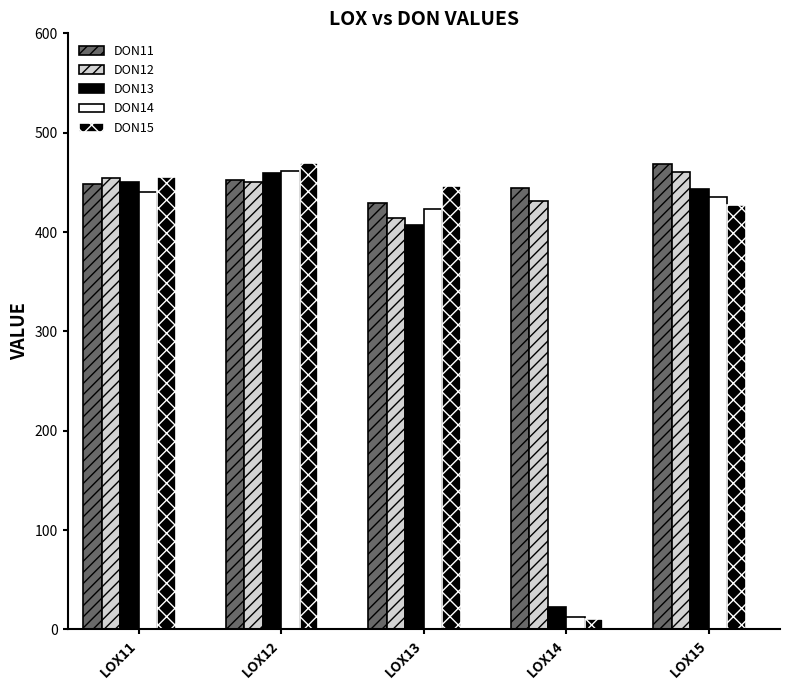

Rank the series by their maximum value, from highest to lowest.

DON15, DON11, DON14, DON12, DON13